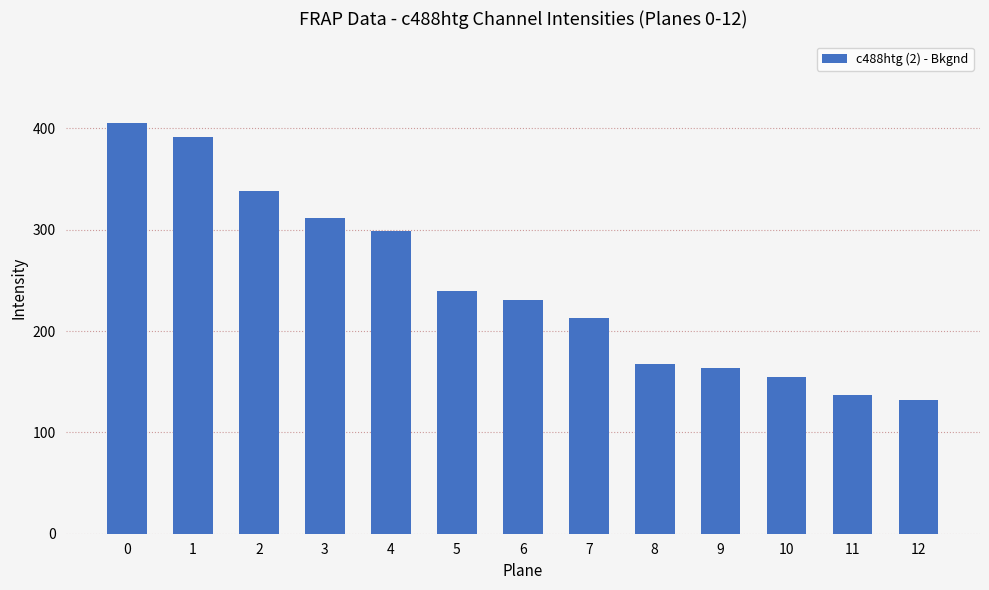

How many data points are less than 230?

6